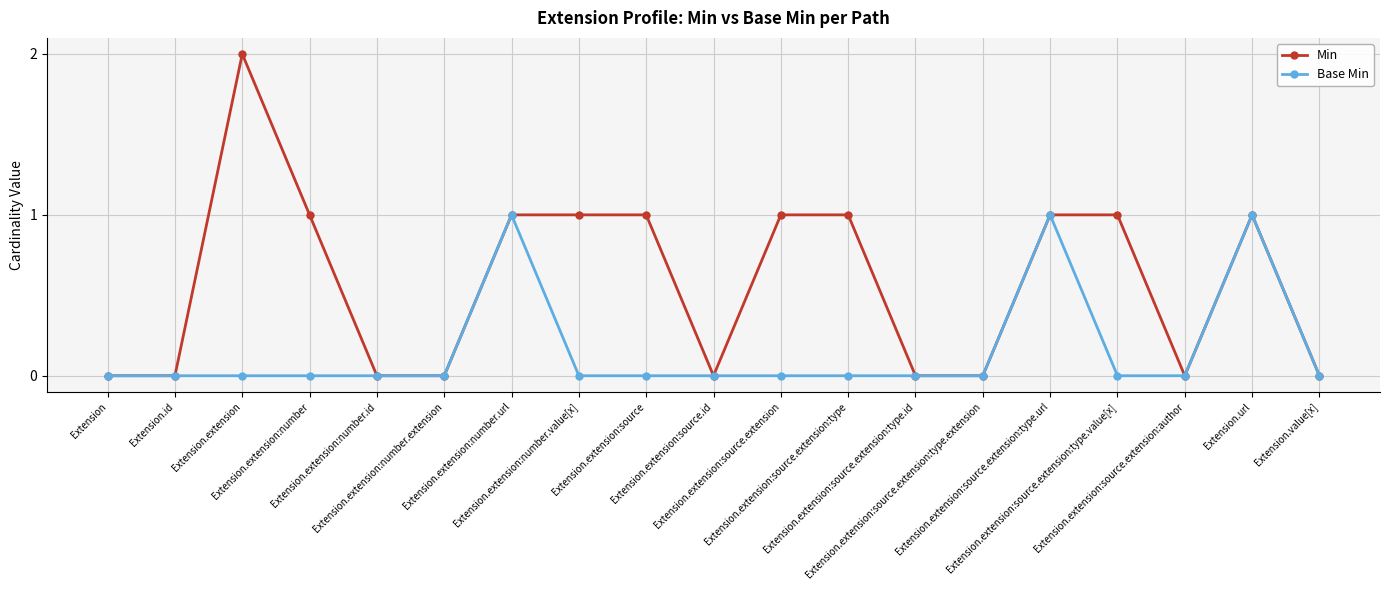

True or false: Min has more than 0 points higher than both neighbors.

True